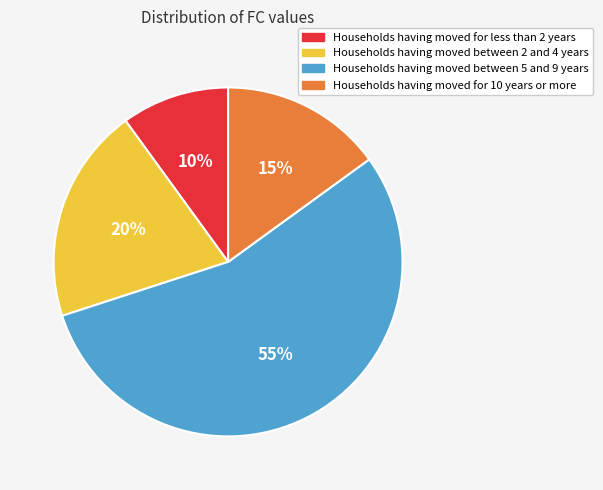

To the nearest percent, what is the average slice percentage?

25%